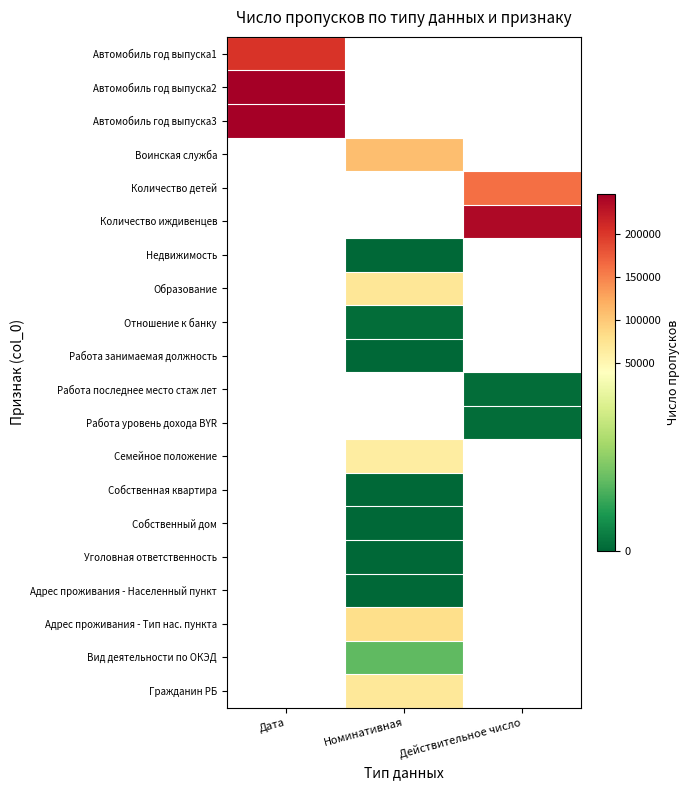

Count the number of data series in this chart.

20